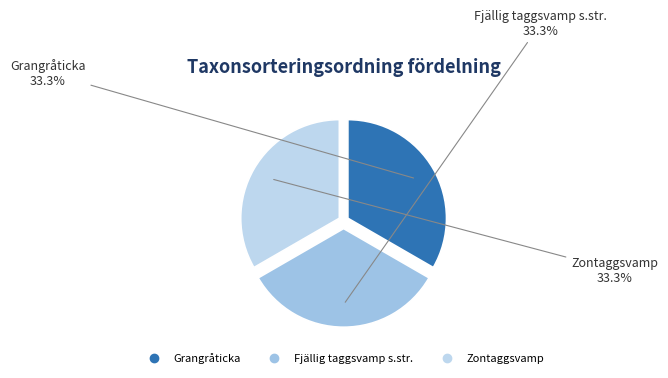

What is the ratio of the value at Grangråticka to the value at Fjällig taggsvamp s.str.?

1.0